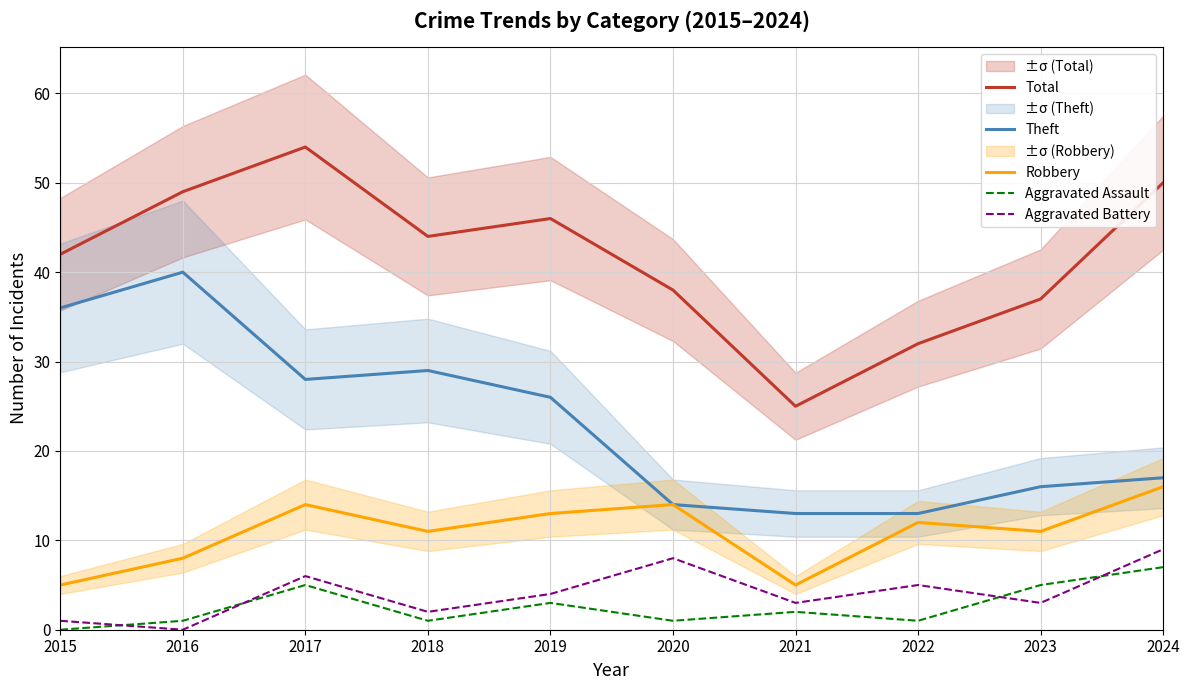

True or false: Robbery and Total intersect in this chart.

False